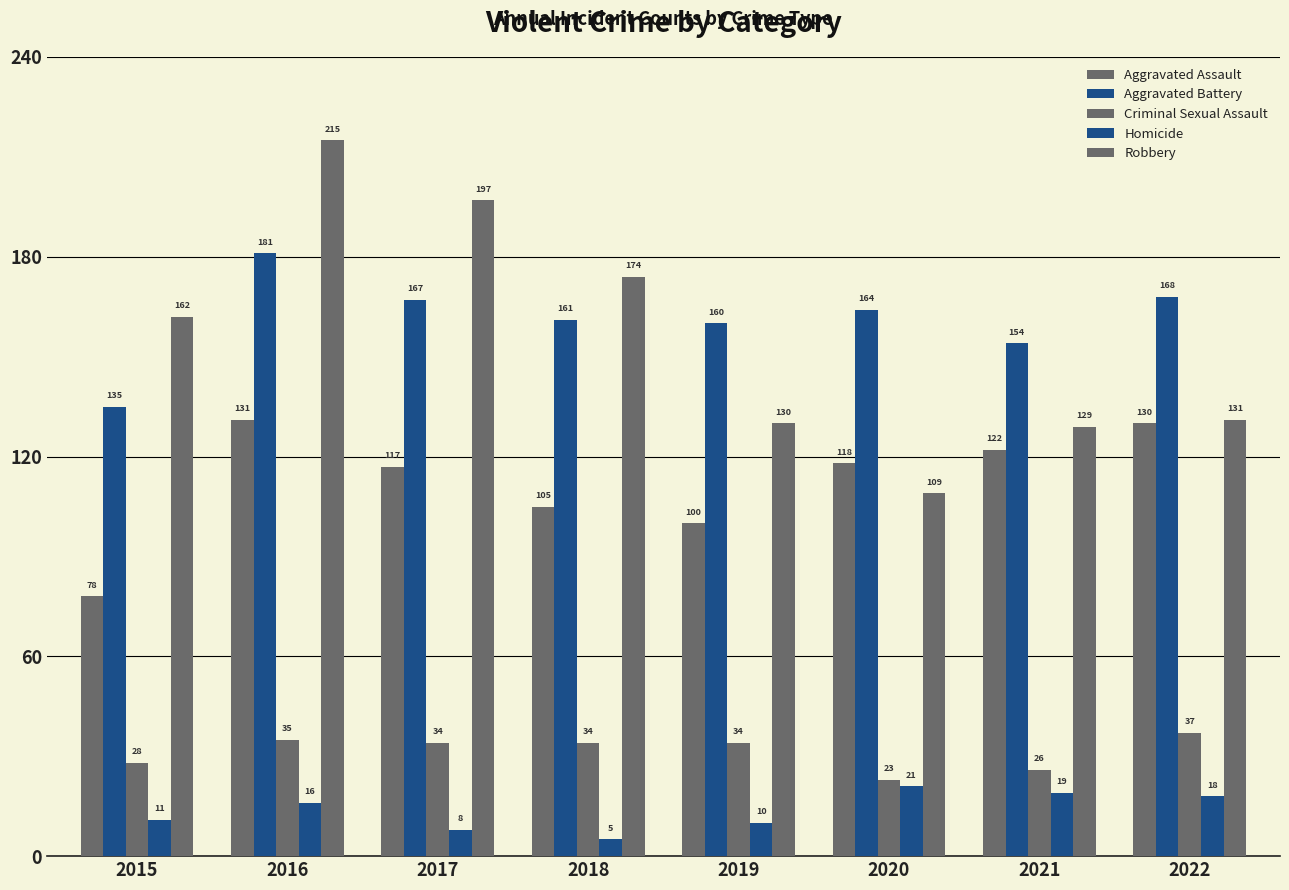

What is the difference between the second highest and minimum values in the Aggravated Assault series?

52